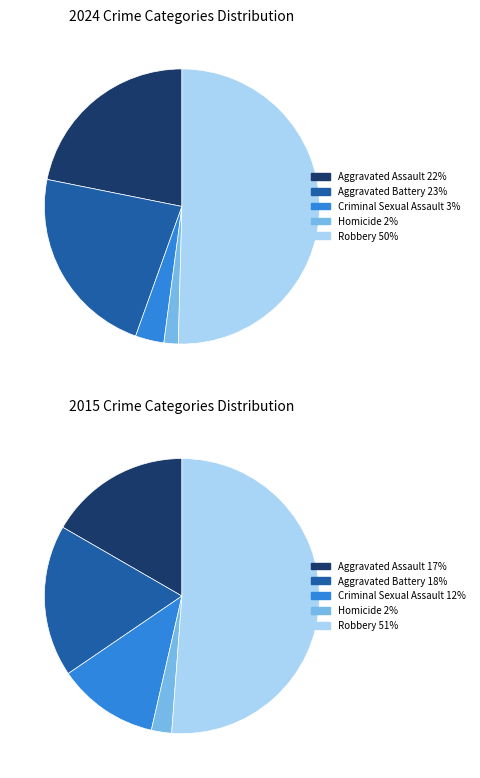

True or false: 3 accounts for 2% of the total.

True